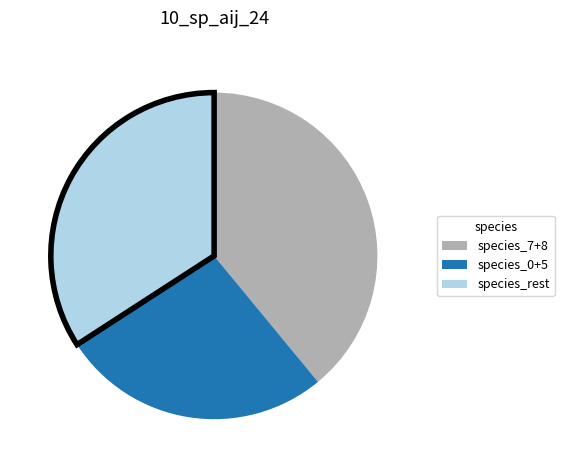

How many segments does this pie chart have?

3